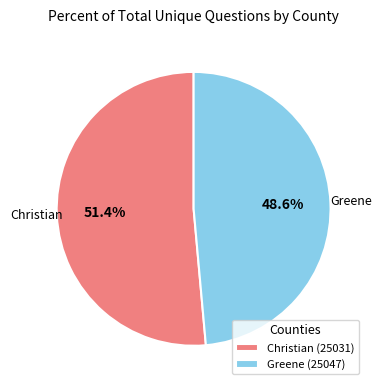

True or false: Christian (25031) accounts for 51% of the total.

True